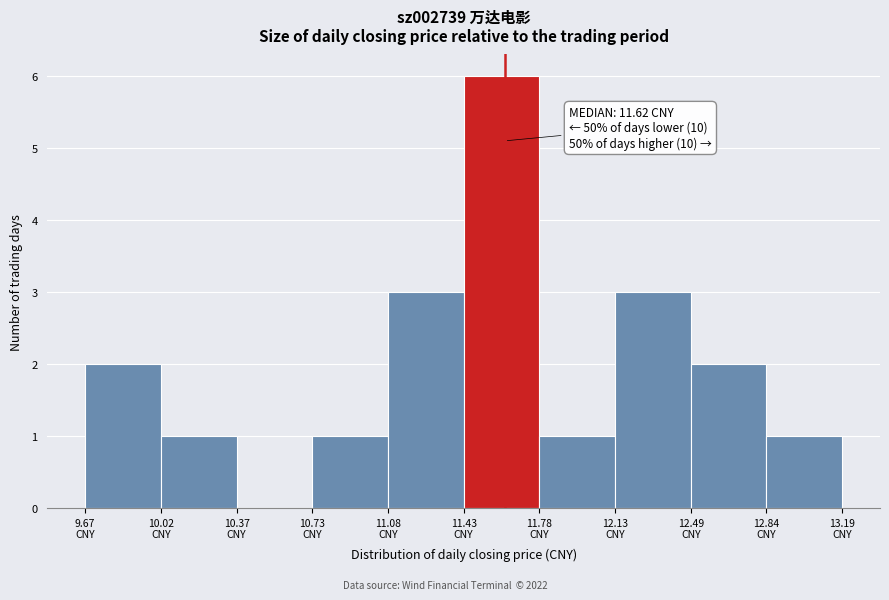

Over which range of the x-axis is the bar tallest?

11.45 to 11.80